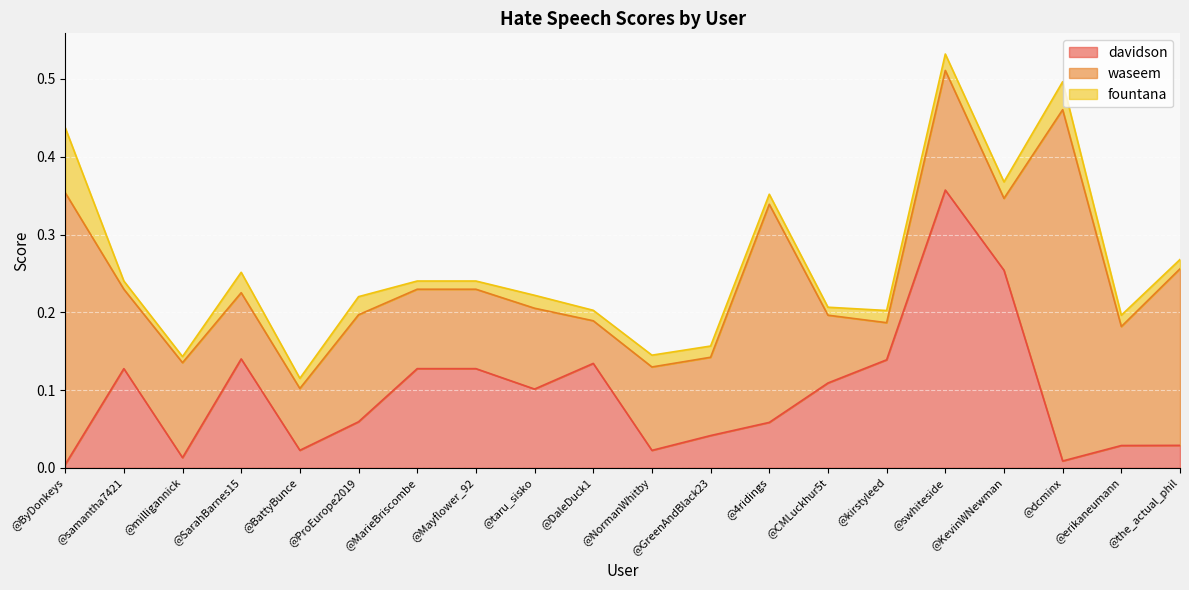

At which category does davidson reach its first local peak?

samantha7421